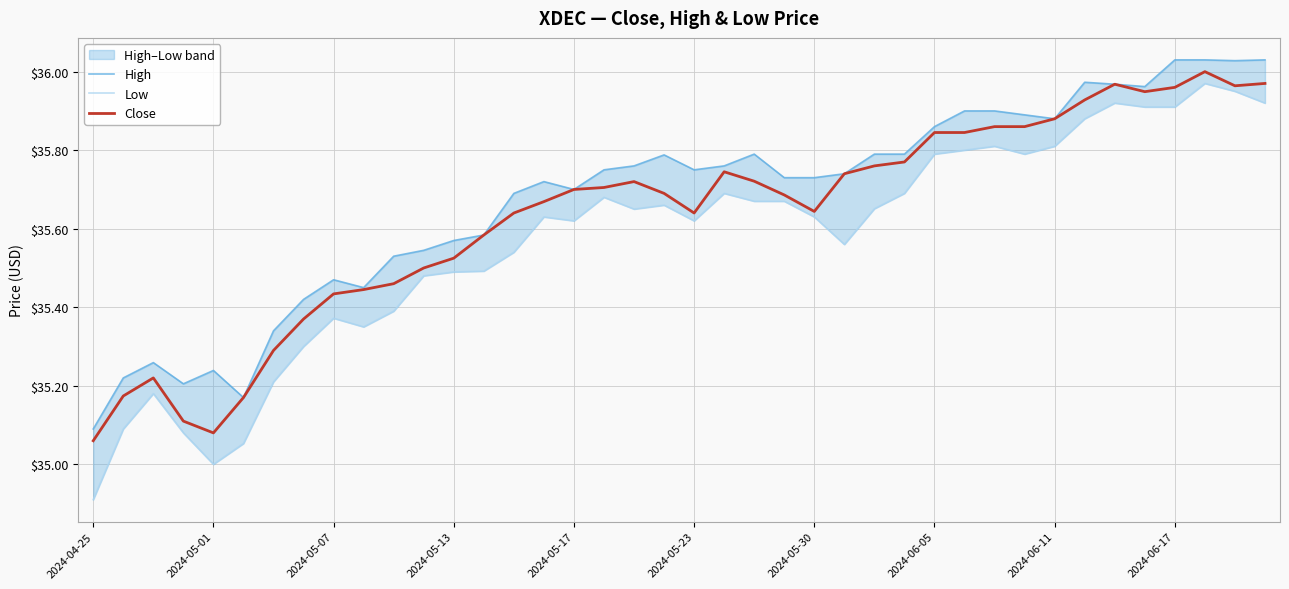

At how many categories does at least one series exceed 35?

40